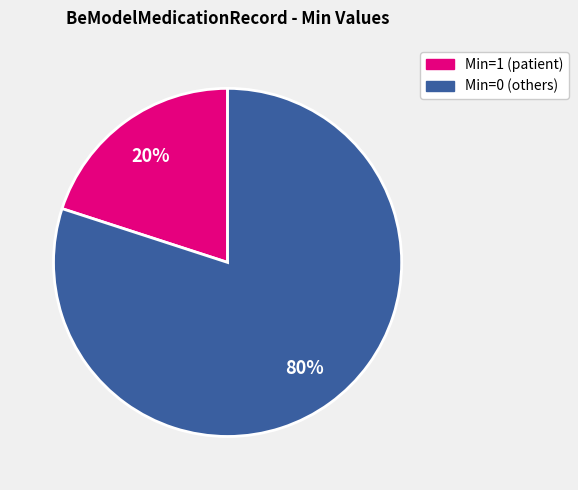

Is there a majority slice in this chart?

Yes